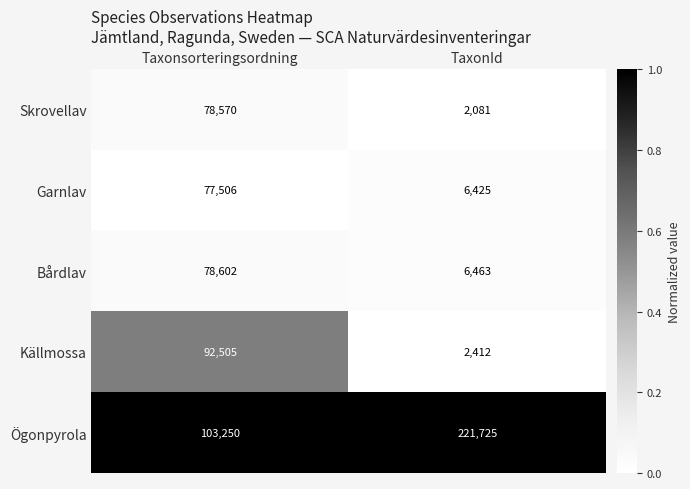

Which series has the largest range (max minus min)?

Ögonpyrola